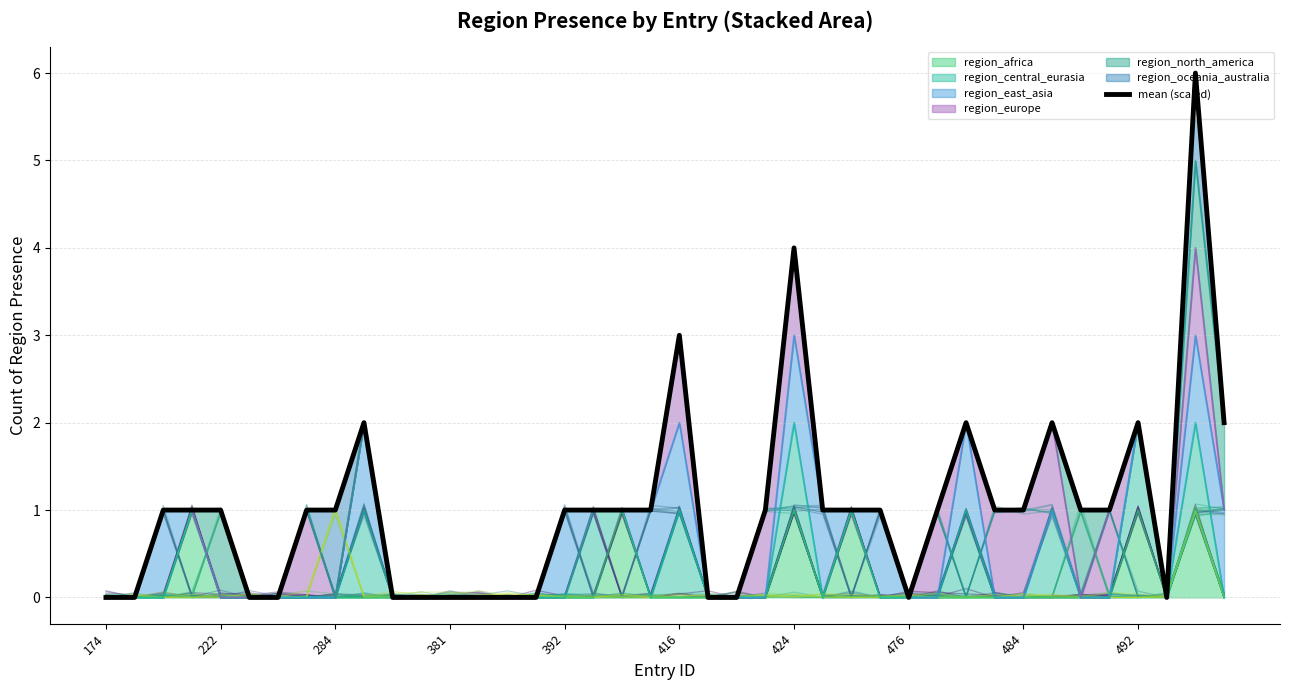

The region_africa series shows 0 at 381. True or false?

True